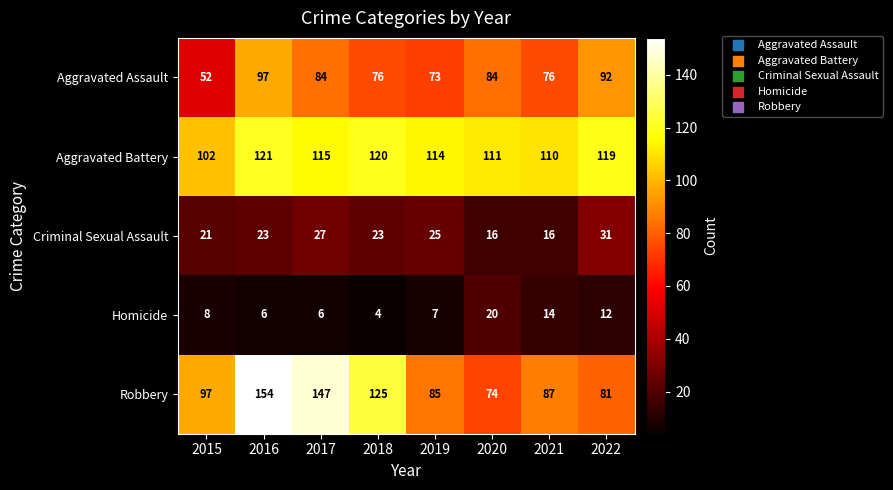

What is the approximate value of Criminal Sexual Assault at 2017?

27